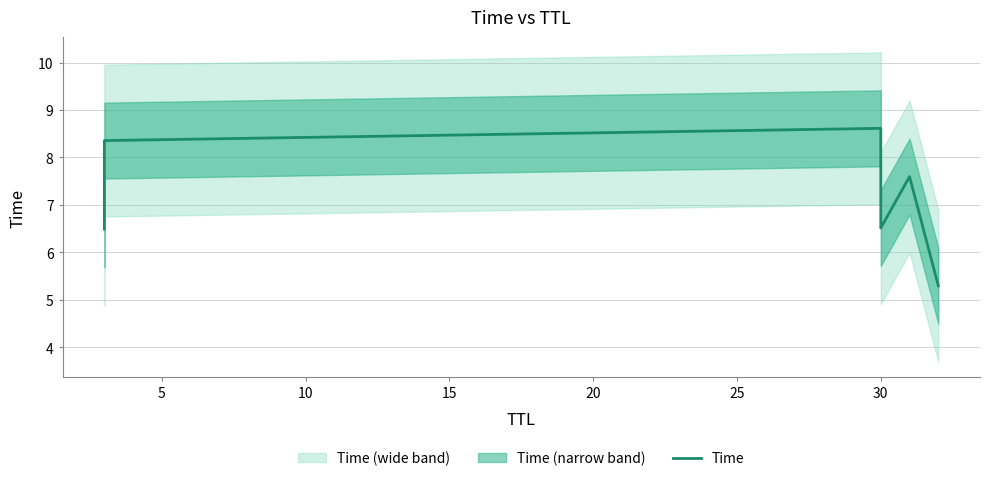

Count the number of categories in the chart.

6